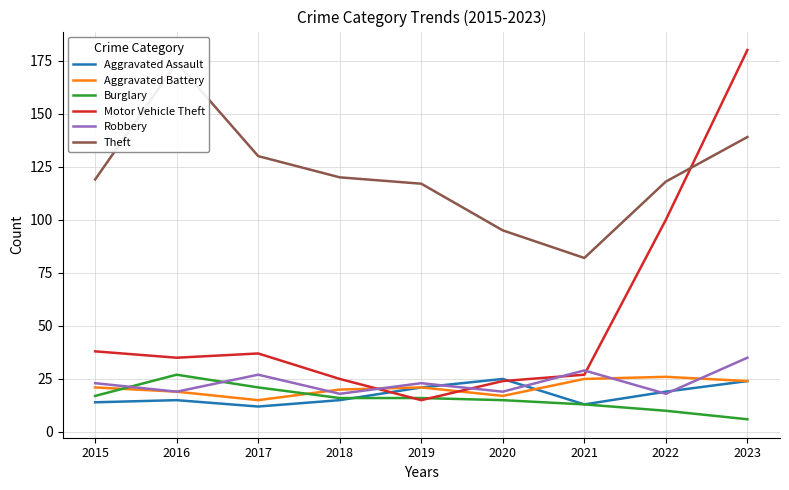

Reading left to right, list all the values displayed in this chart.

Aggravated Assault: 14	15	12	15	21	25	13	19	24
Aggravated Battery: 21	19	15	20	21	17	25	26	24
Burglary: 17	27	21	16	16	15	13	10	6
Motor Vehicle Theft: 38	35	37	25	15	24	27	100	180
Robbery: 23	19	27	18	23	19	29	18	35
Theft: 119	174	130	120	117	95	82	118	139